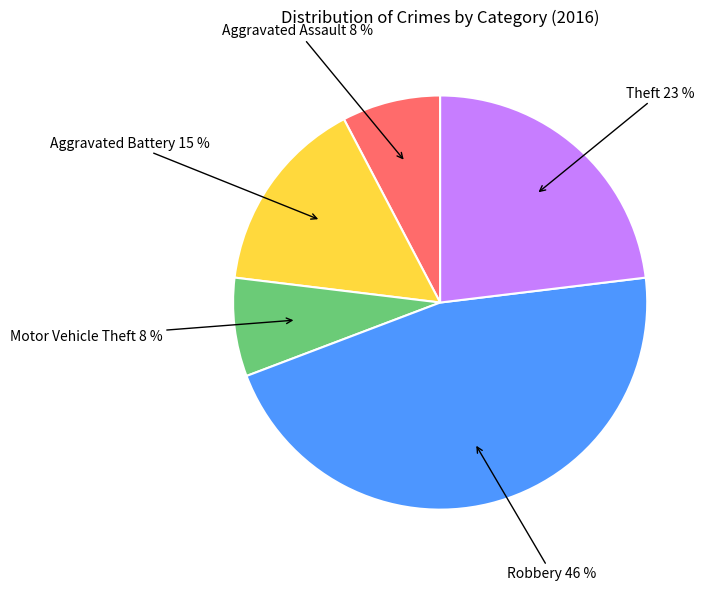

The Motor Vehicle Theft slice represents 8% of the pie. True or false?

True